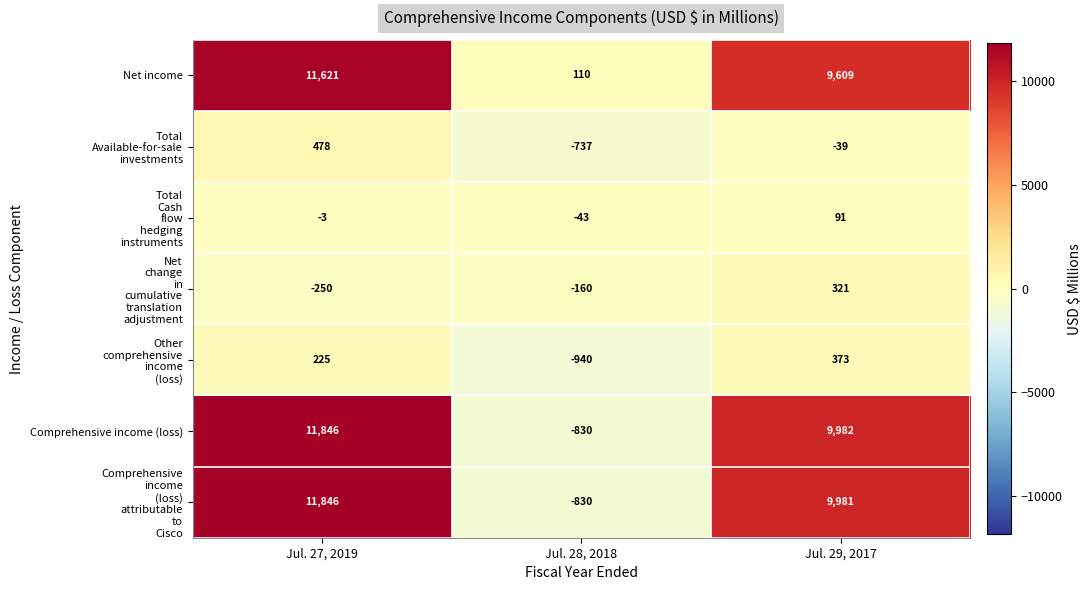

Rank the categories by Comprehensive income (loss) value from lowest to highest.

Jul. 28, 2018, Jul. 29, 2017, Jul. 27, 2019